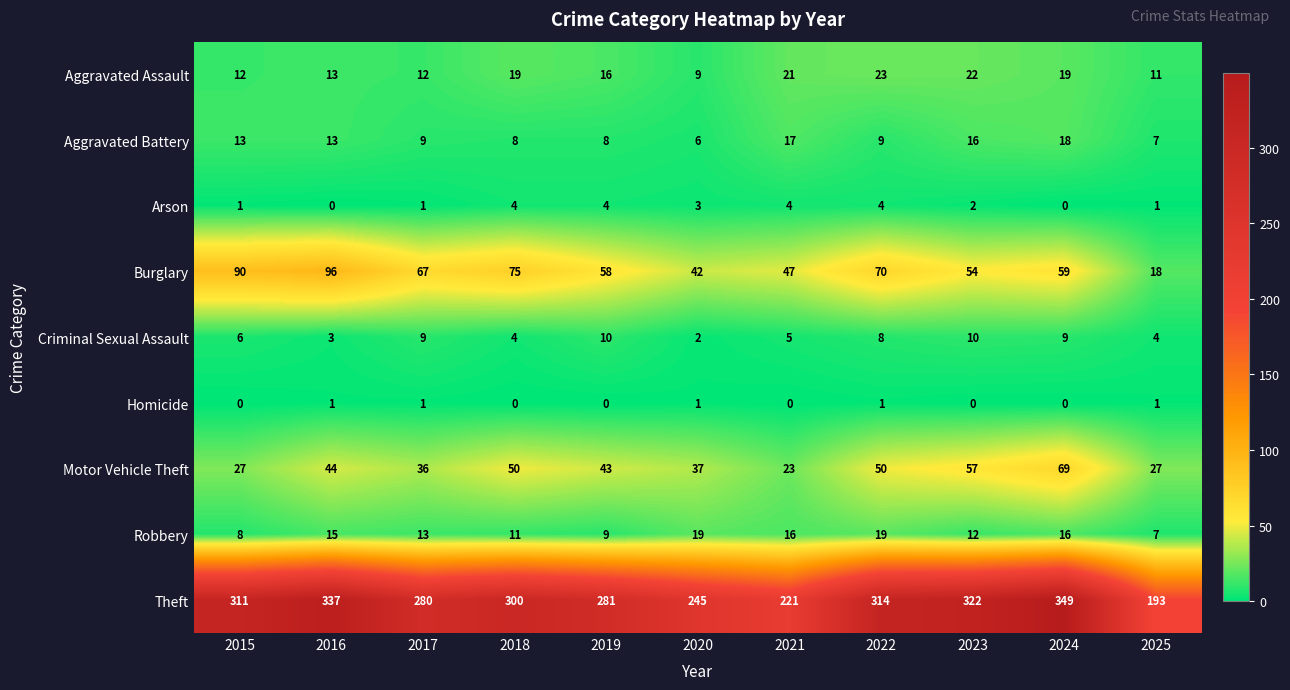

How many data points does each series have?

11